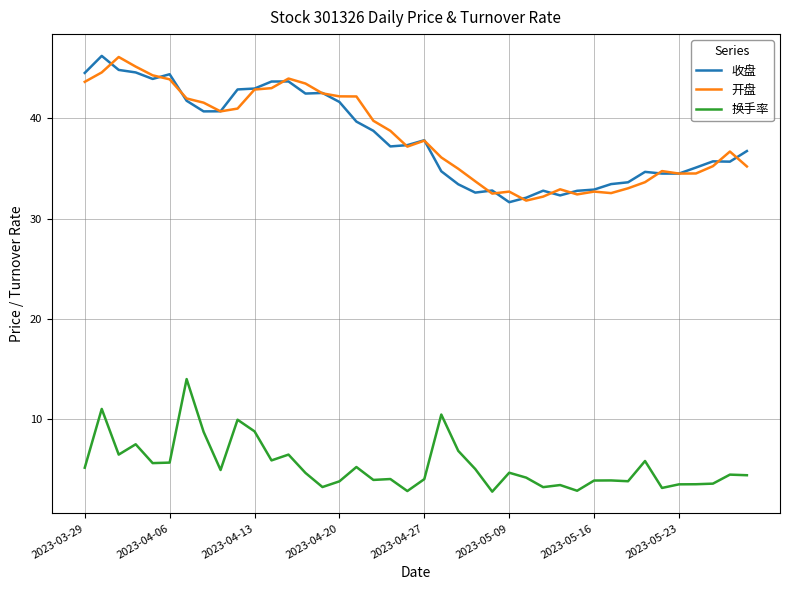

True or false: 换手率 and 开盘 cross at least once.

False